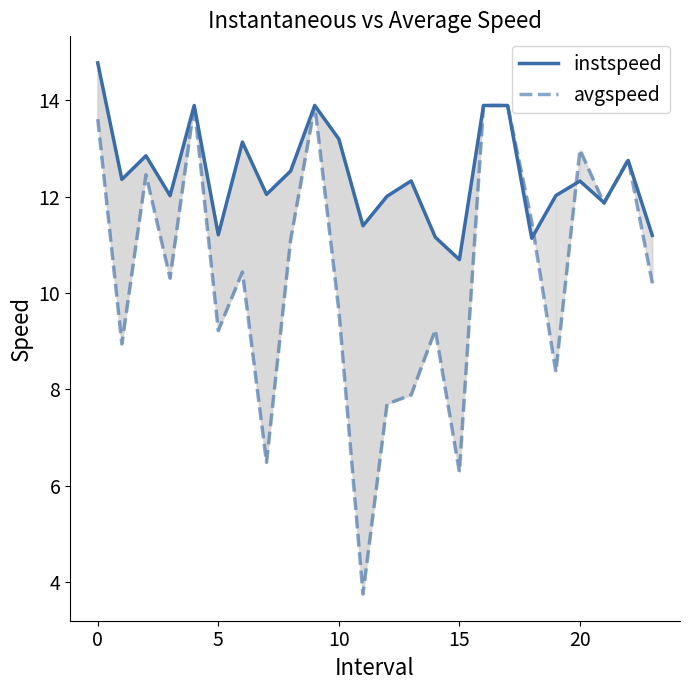

List the series in order of their peak value, lowest first.

avgspeed, instspeed